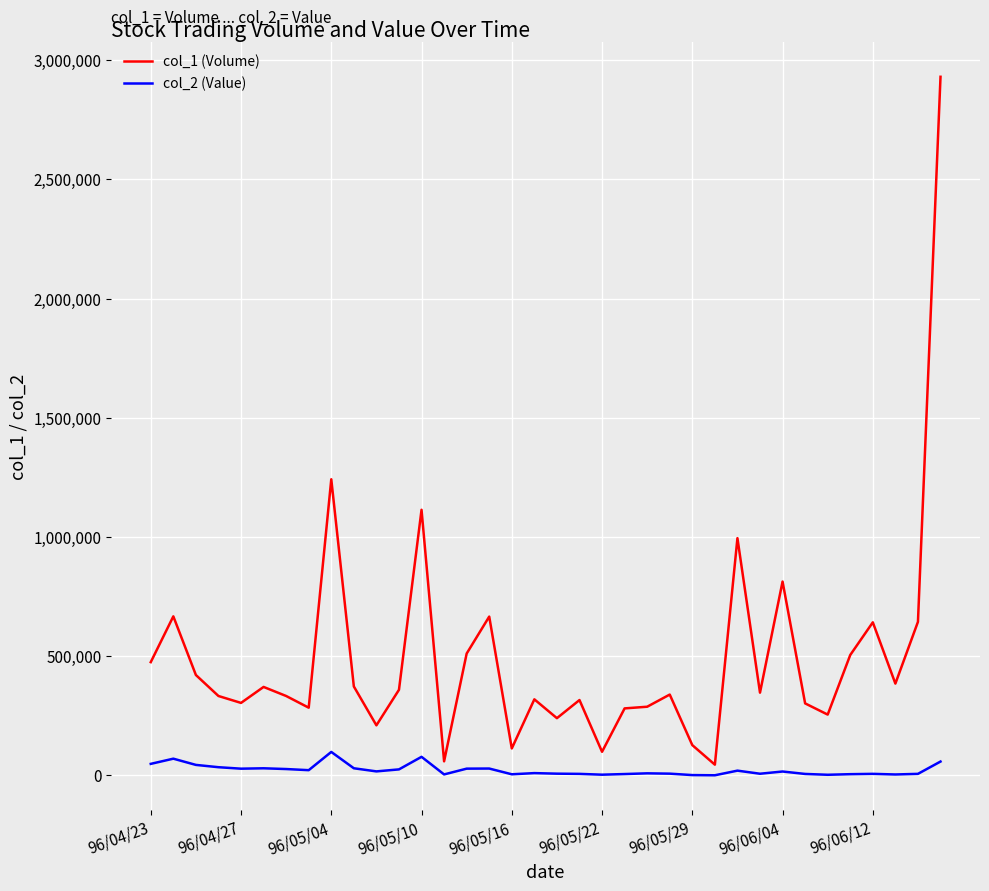

True or false: col_1 (Volume) and col_2 (Value) intersect in this chart.

False